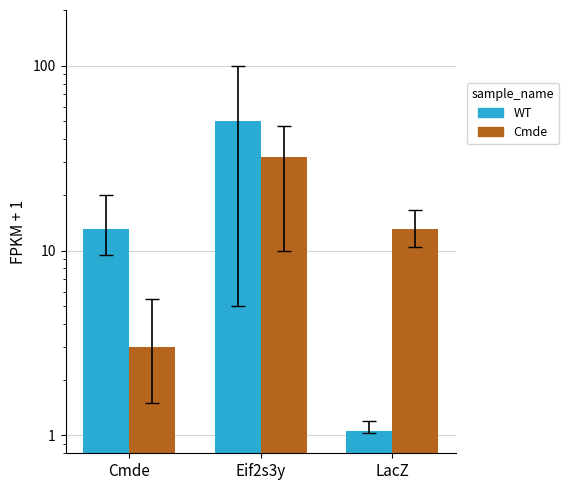

Which category has the lowest value in the WT series?

LacZ